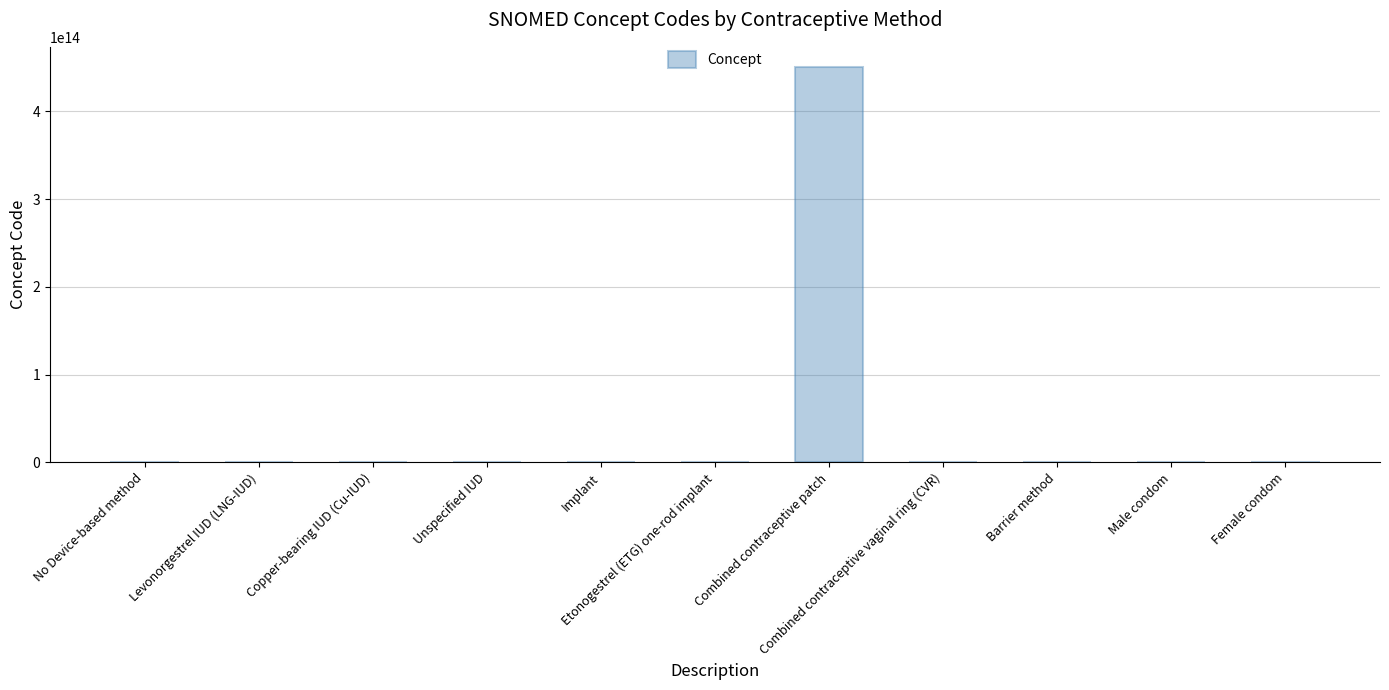

Are the bars horizontal?

No